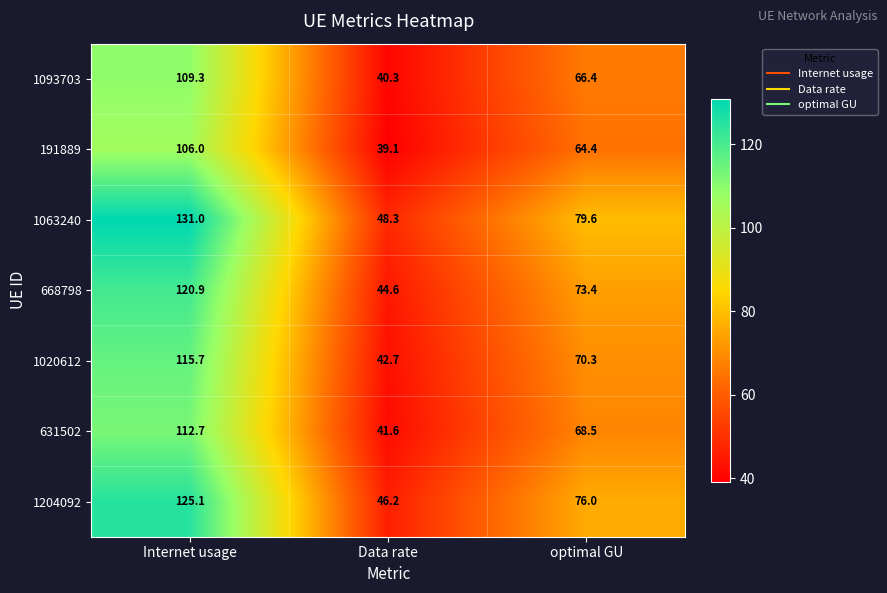

The value of 668798 at optimal GU is 73.4. True or false?

True